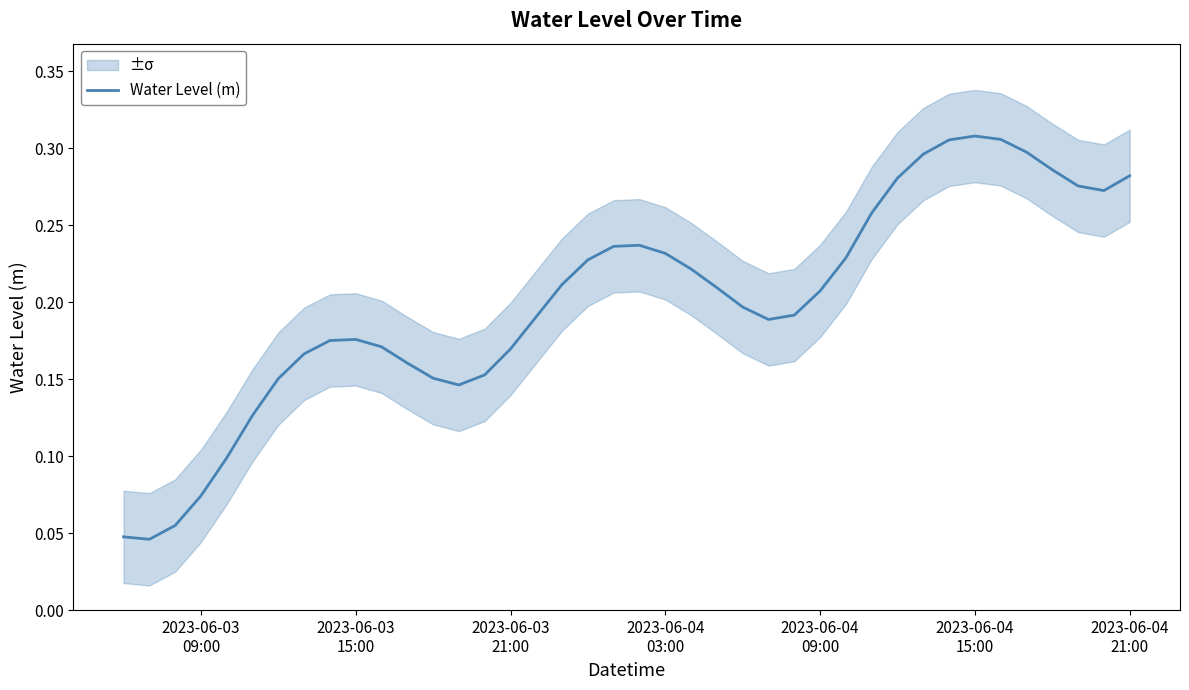

Is this an area chart (filled region under the line)?

No